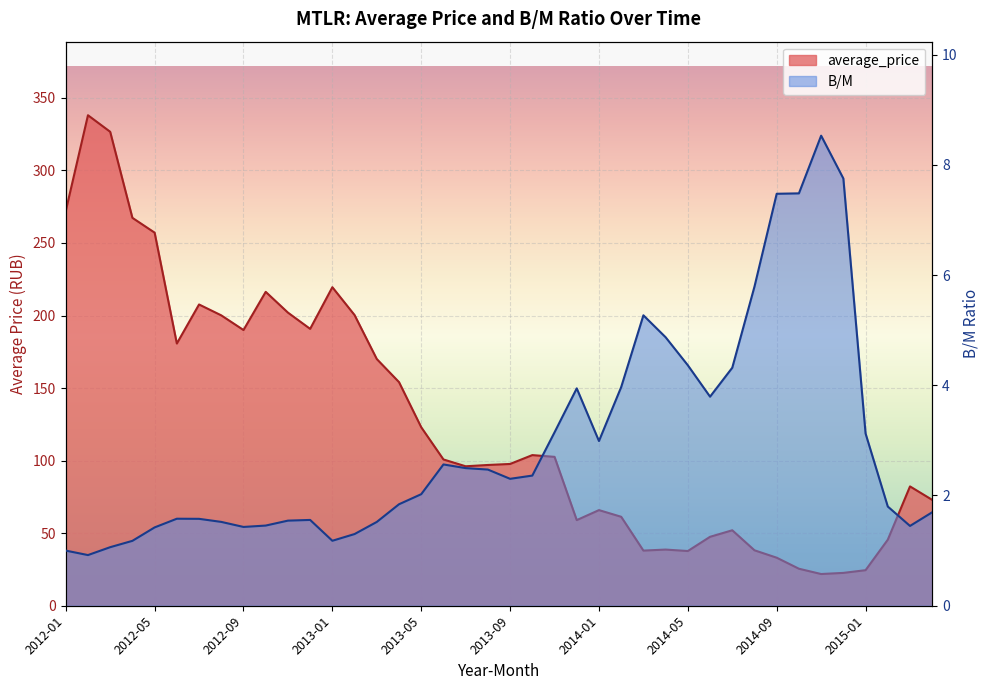

Rank the series by their maximum value, from highest to lowest.

average_price, B/M